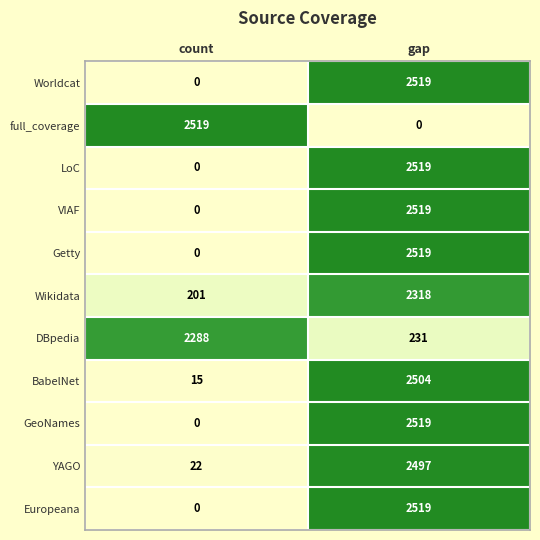

At which category is the sum across all series the highest?

gap